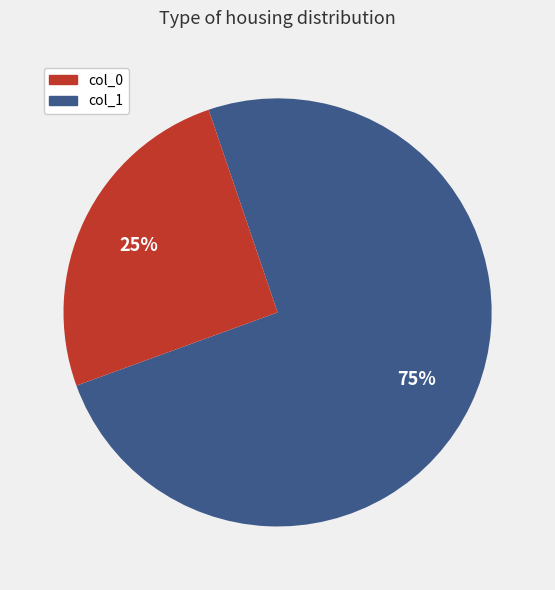

To the nearest percent, what is the average slice percentage?

50%